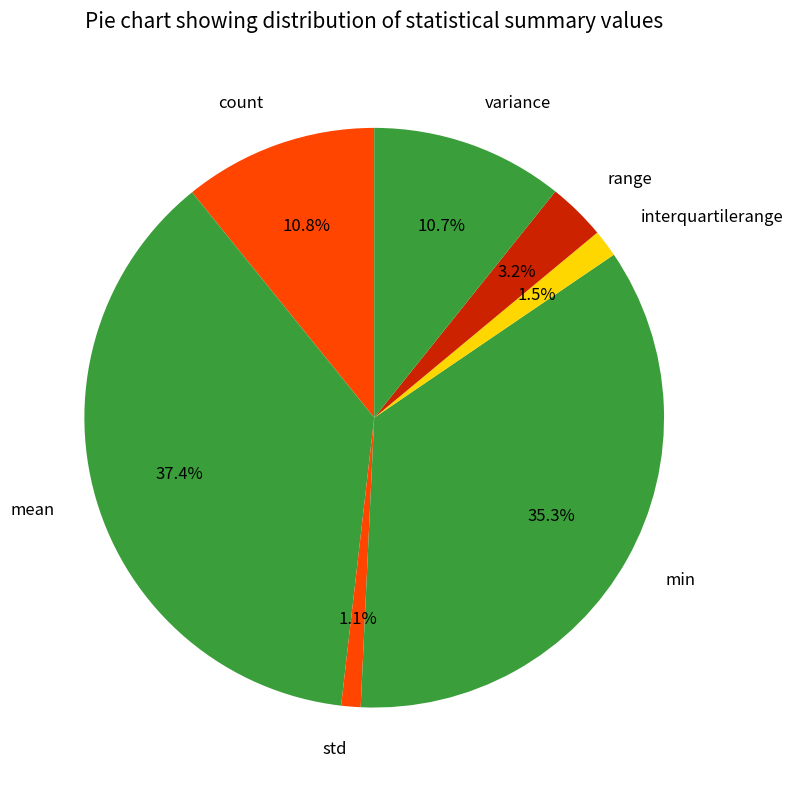

To the nearest percent, what is the difference between the largest and smallest slice percentages?

36%